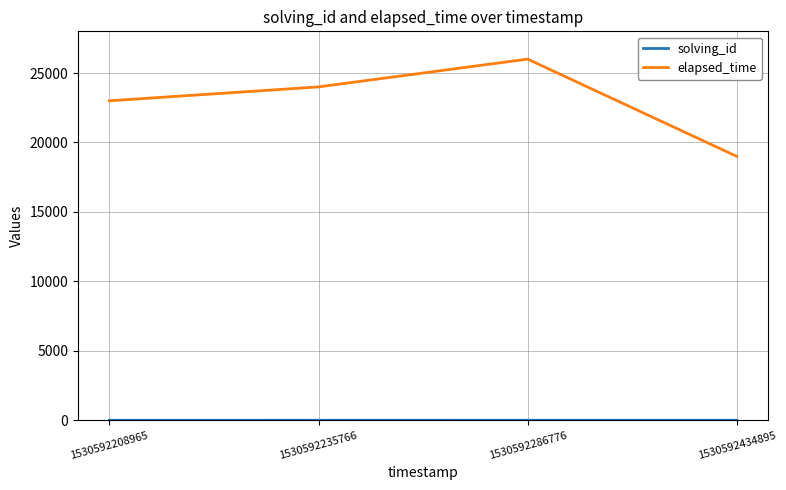

Does the chart have visible grid lines?

Yes